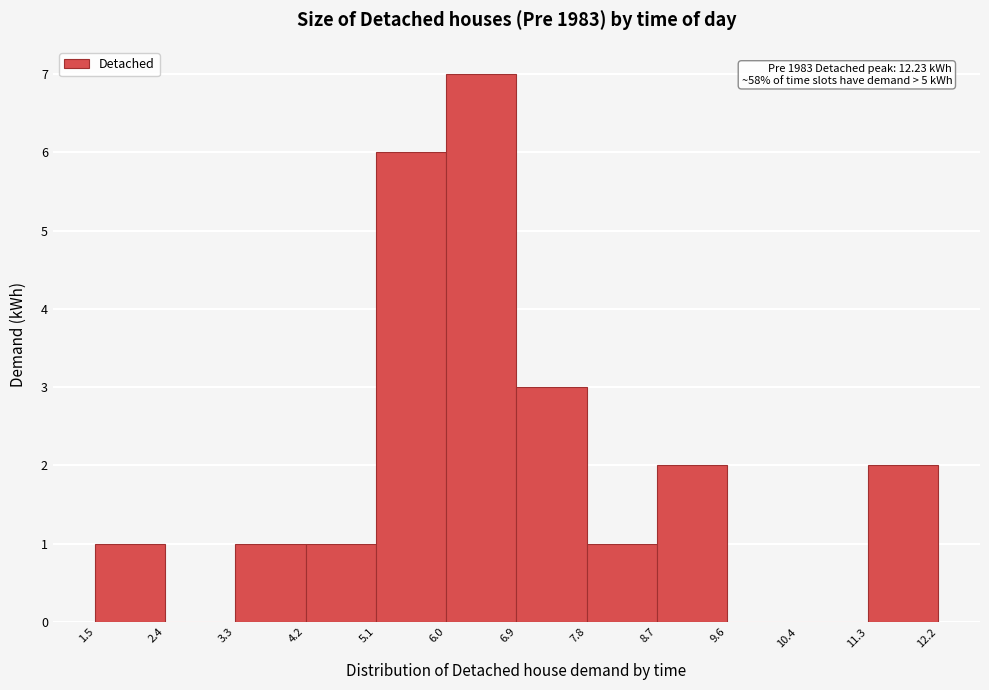

Over which range of the x-axis is the bar tallest?

6.0 to 6.9